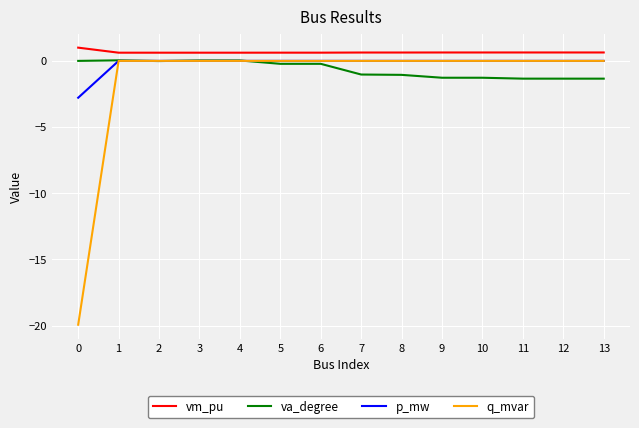

What is the approximate value of vm_pu at 3?

0.6